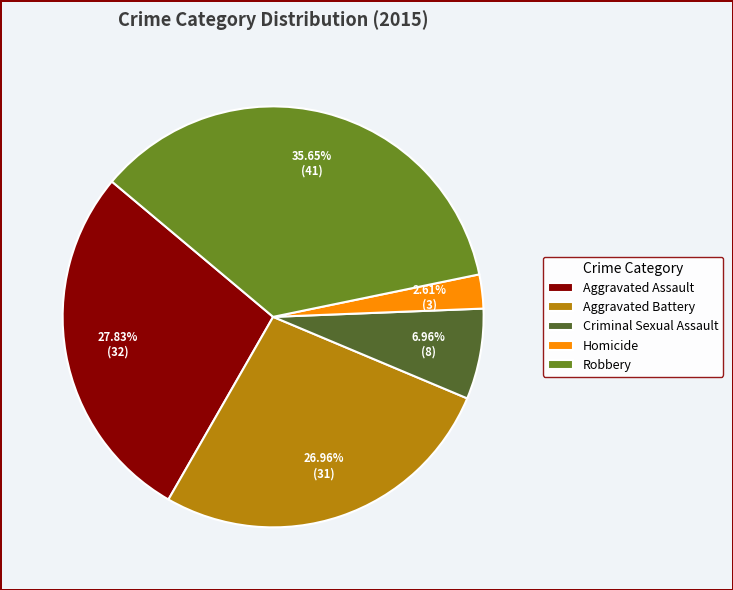

The Aggravated Battery slice represents 27% of the pie. True or false?

True